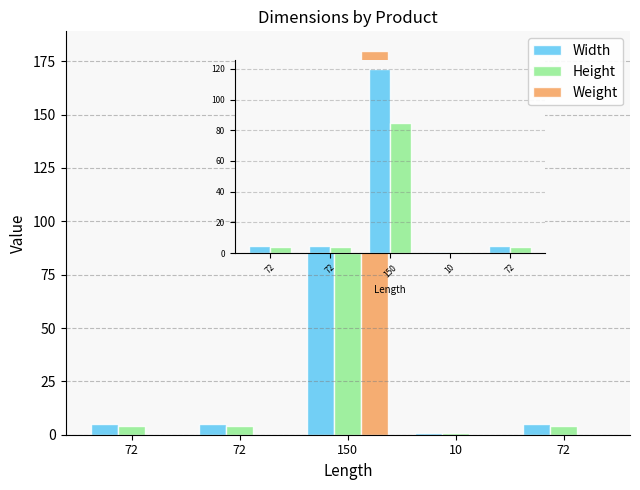

What are all the series names shown in the legend?

Width, Height, Weight